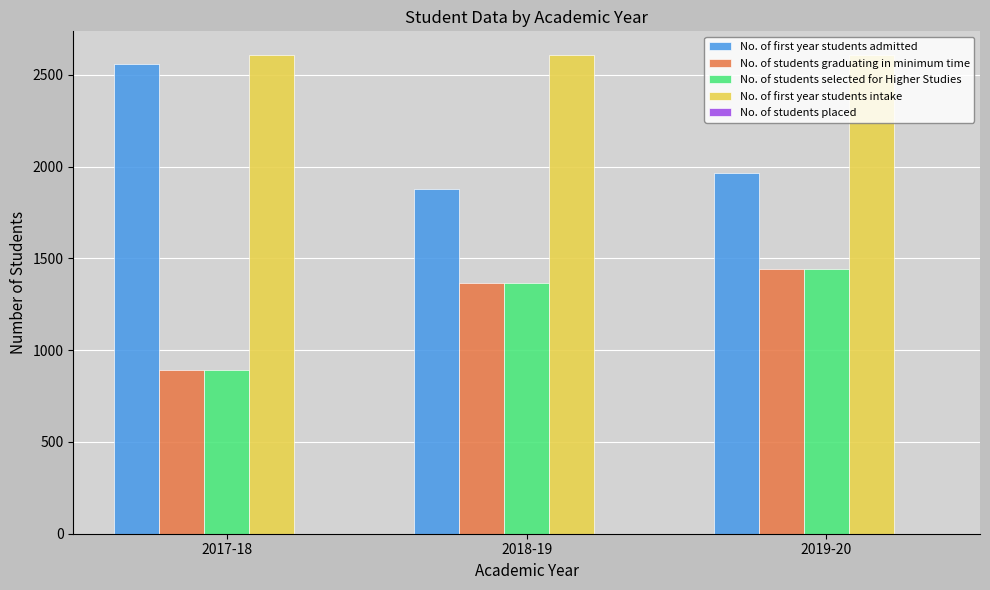

How many categories are shown in the chart?

3